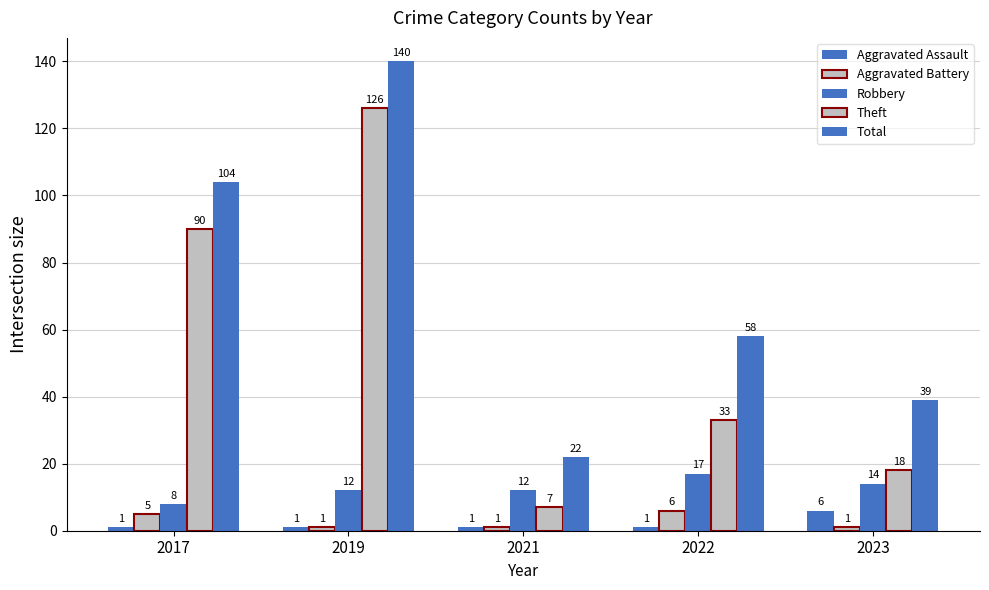

Count the number of data series in this chart.

5